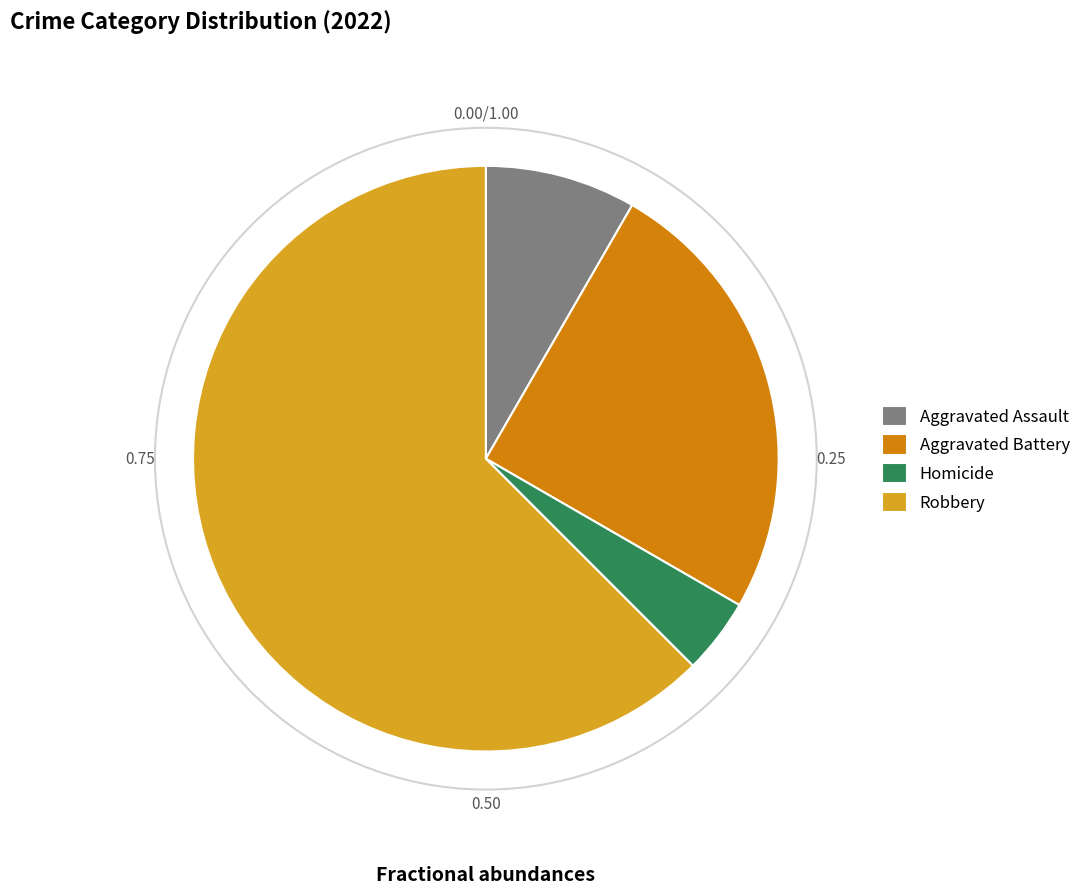

Do Robbery and Aggravated Battery together represent more than half of the pie?

Yes